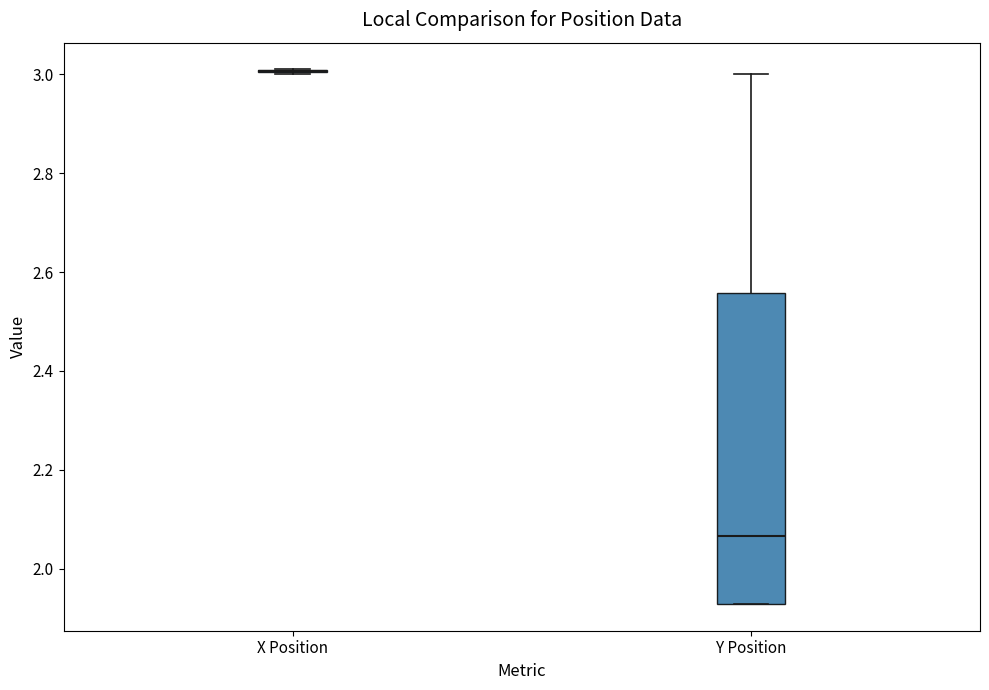

Which box is the tallest, from its lower edge to its upper edge?

Y Position